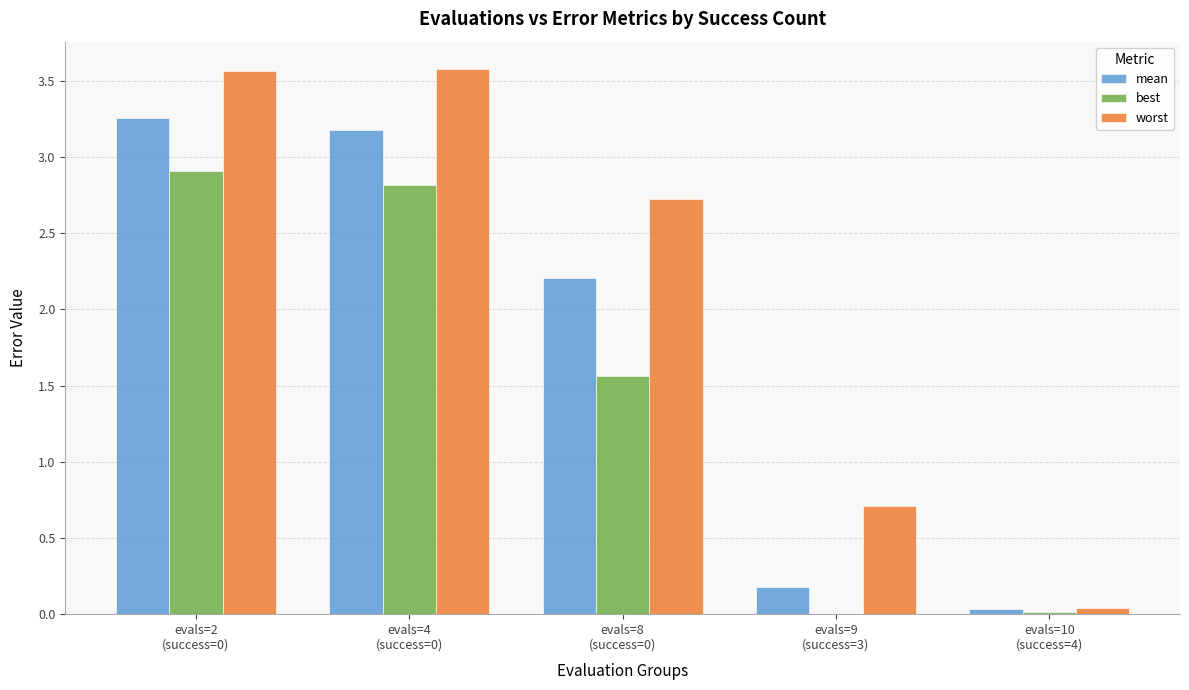

True or false: best has a value of 0.0 at evals=9
(success=3).

True